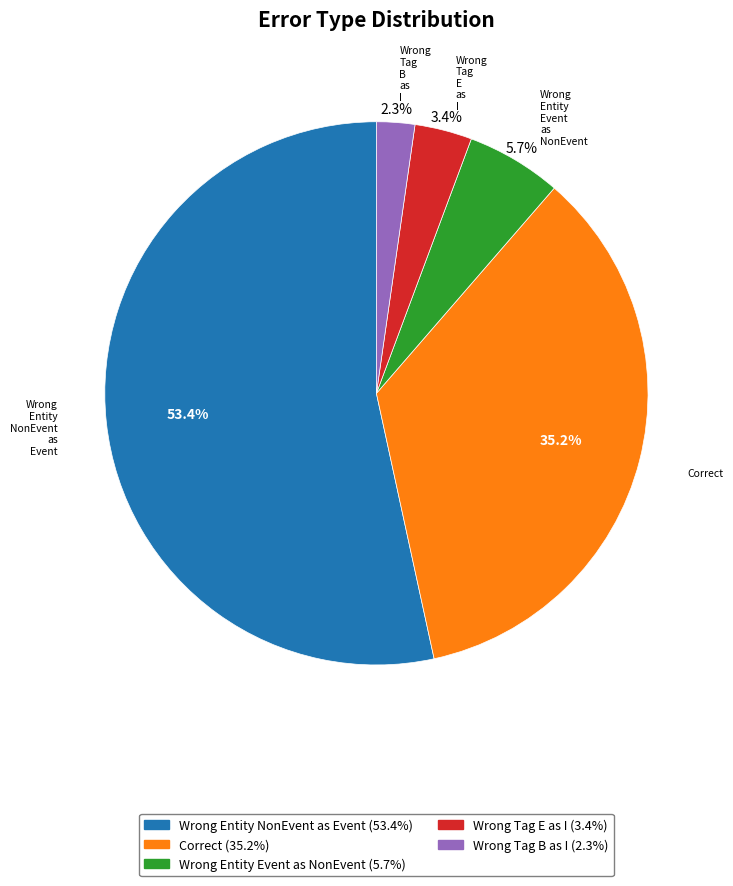

Does any single category account for the majority?

Yes